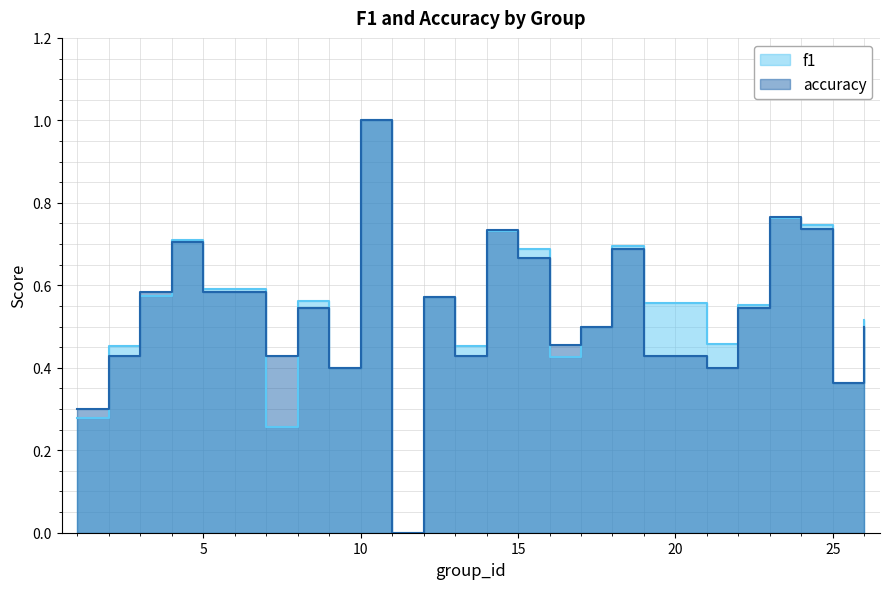

Which category has the highest value in the f1 series?

10